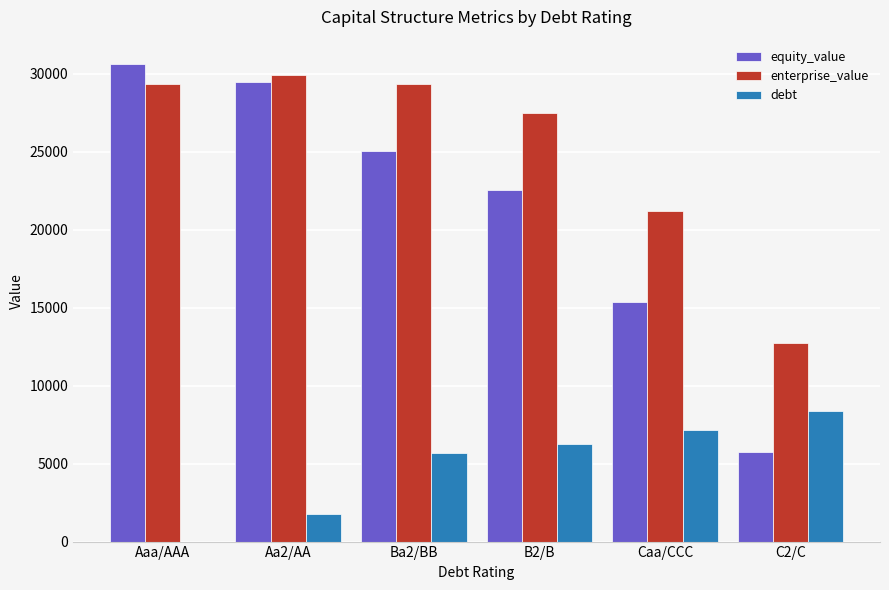

What is the sum of all debt values?

29256.0